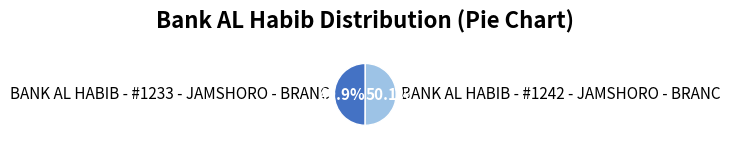

What is the ratio of the value at BANK AL HABIB - #1242 - JAMSHORO - BRANC to the value at BANK AL HABIB - #1233 - JAMSHORO - BRANC?

1.0